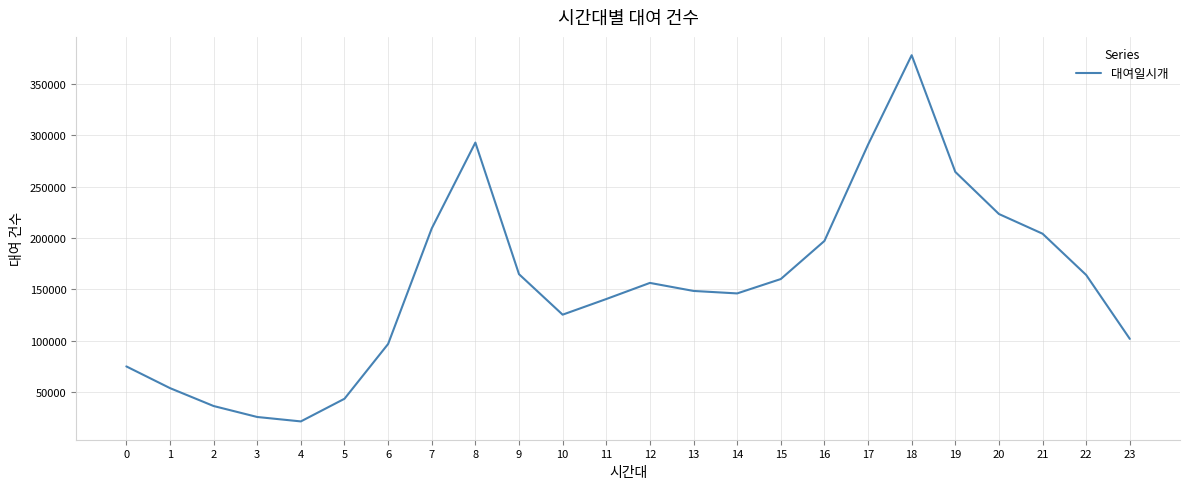

At which category does the chart reach its peak across all series?

18